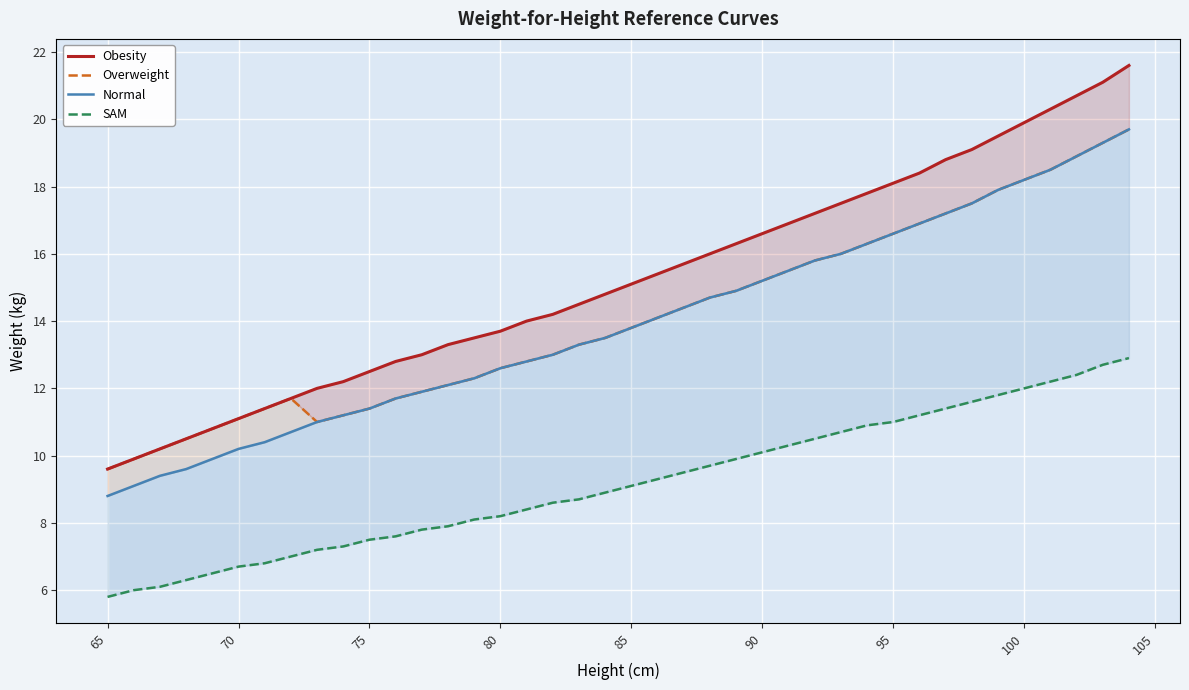

What is the sum of all SAM values?

366.6